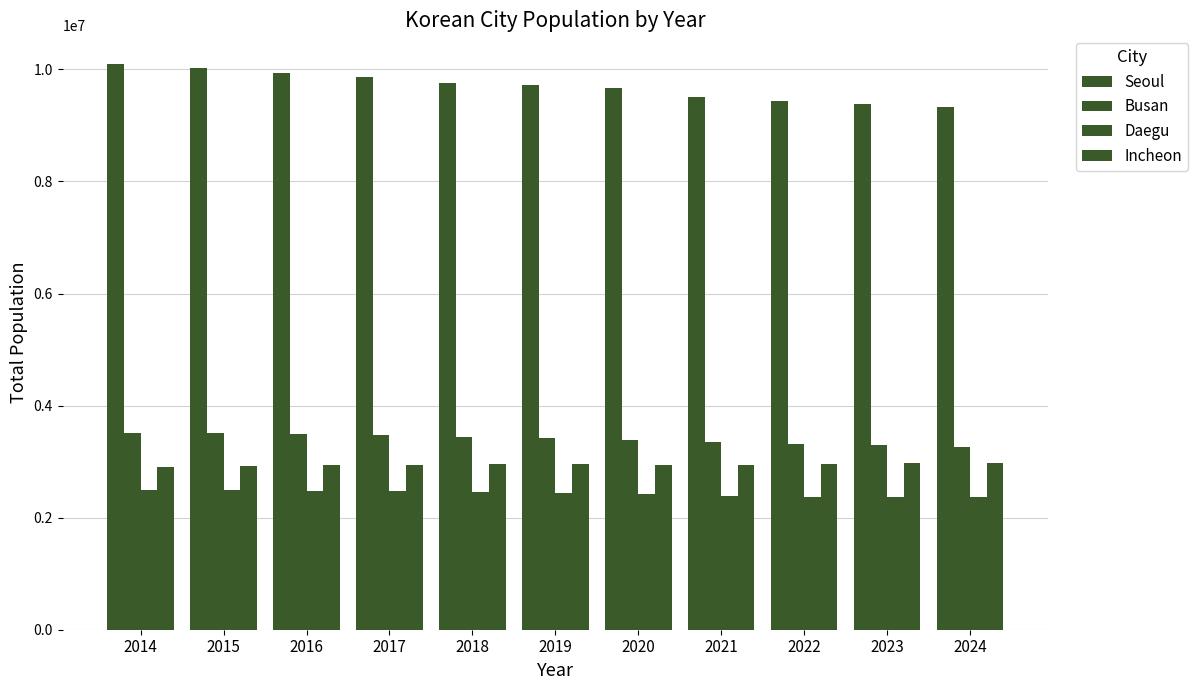

Is it true that Seoul equals 9857426 at 2017?

True